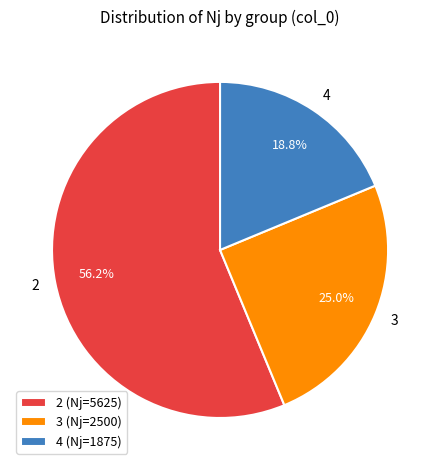

What is the largest slice in the pie chart?

2